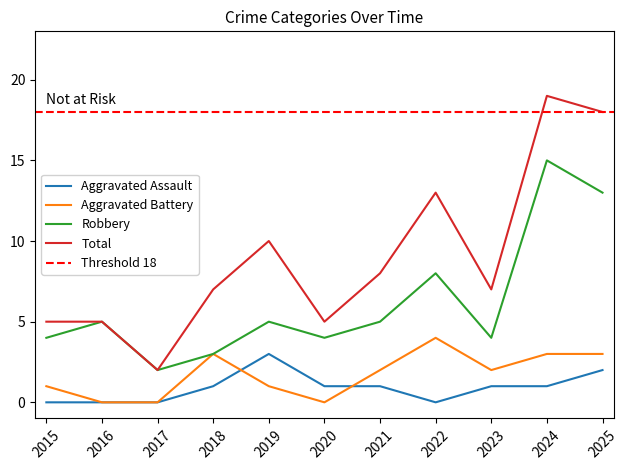

Count the number of data series in this chart.

4